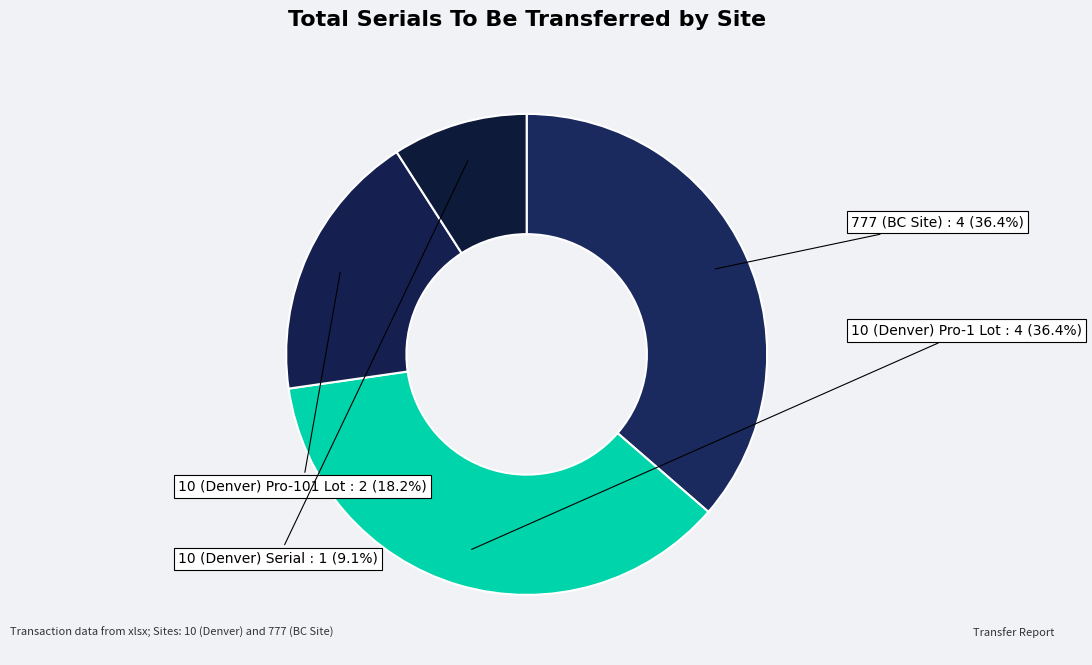

Count the number of slices in the pie.

4